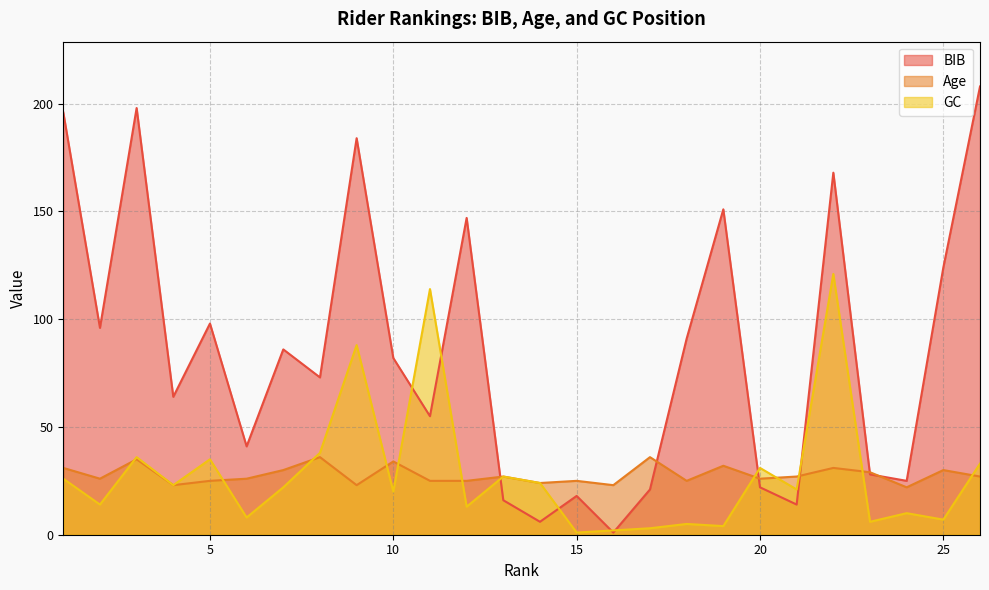

After their last crossing, which series has the higher values: BIB or Age?

BIB